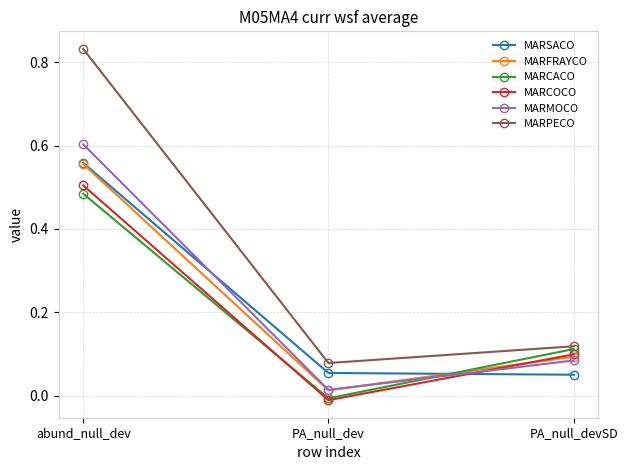

What is the label of the 2nd point from the right?

PA_null_dev